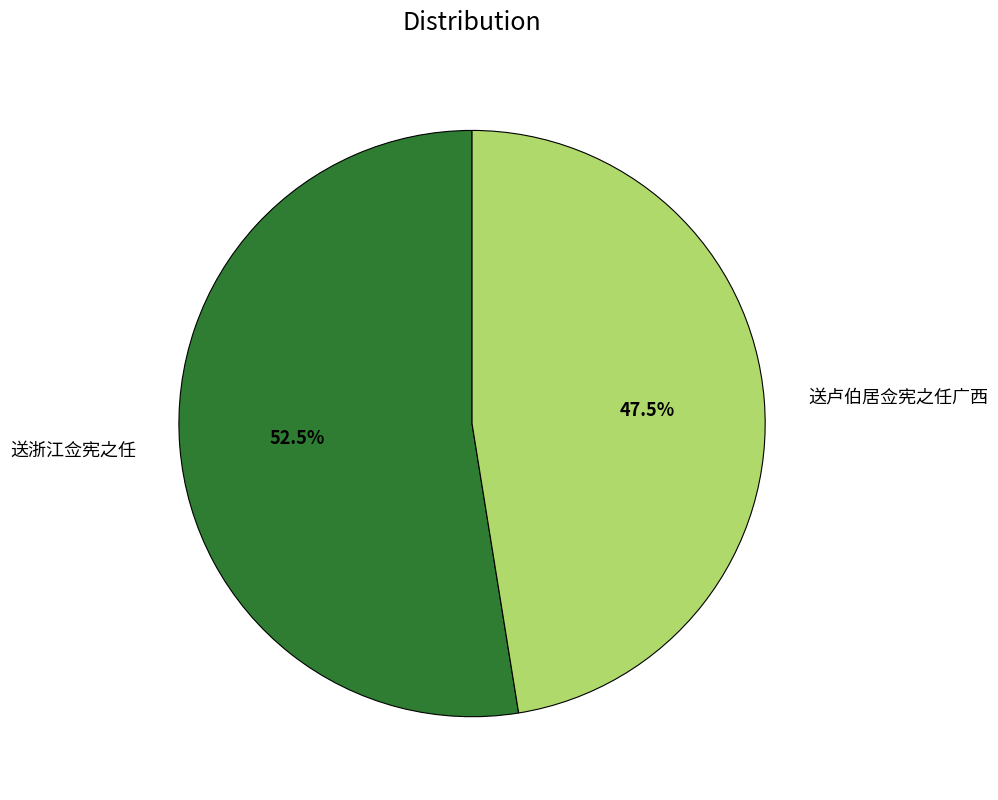

To the nearest percent, what is the average slice percentage?

50%